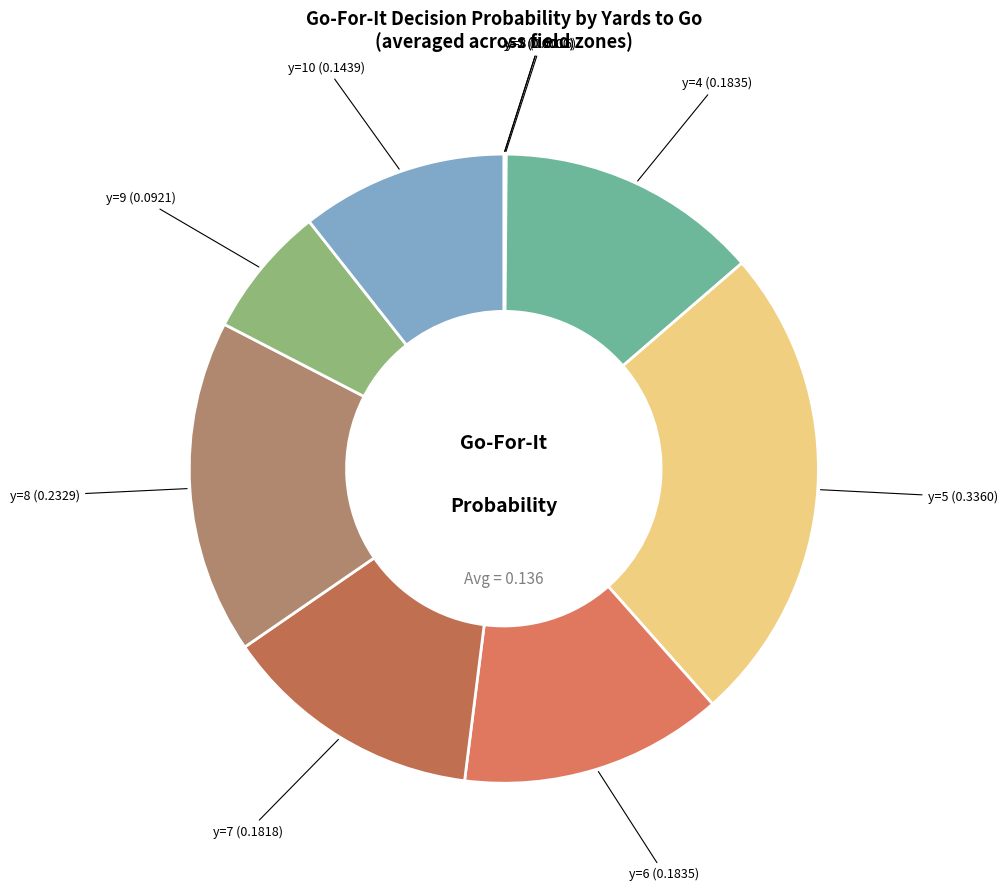

Does any single category account for the majority?

No